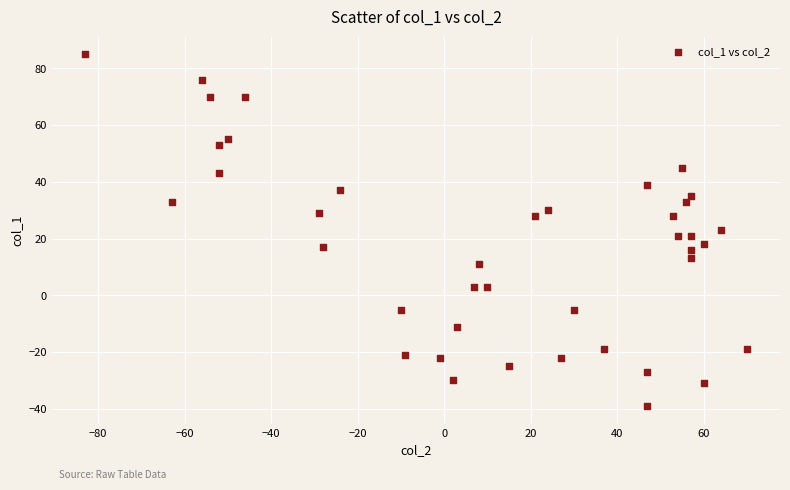

What is the range of X values (max minus min)?

153